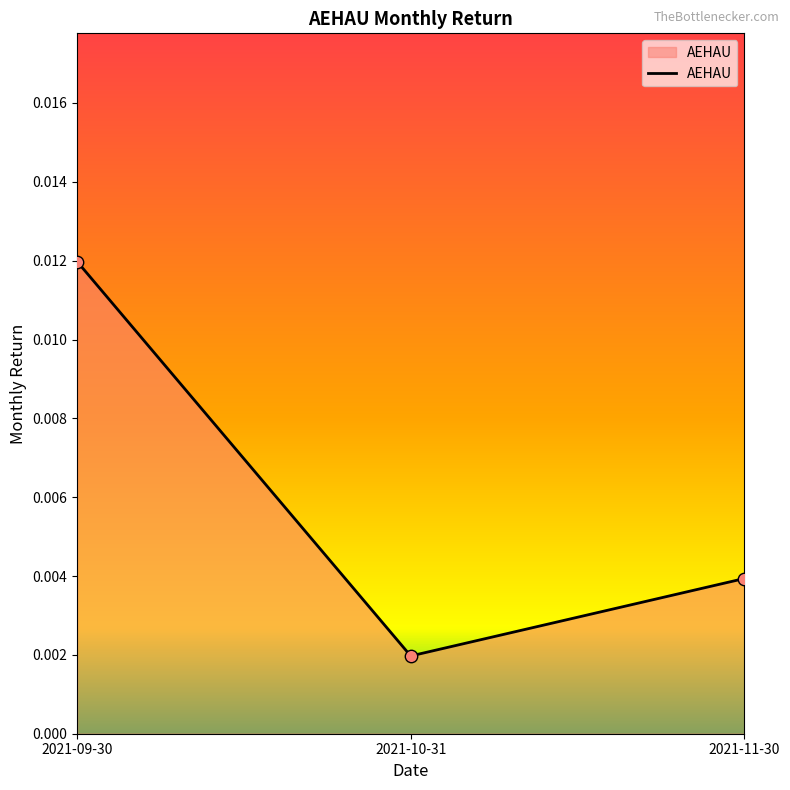

Which has a higher value, 2021-10-31 or 2021-09-30?

2021-09-30